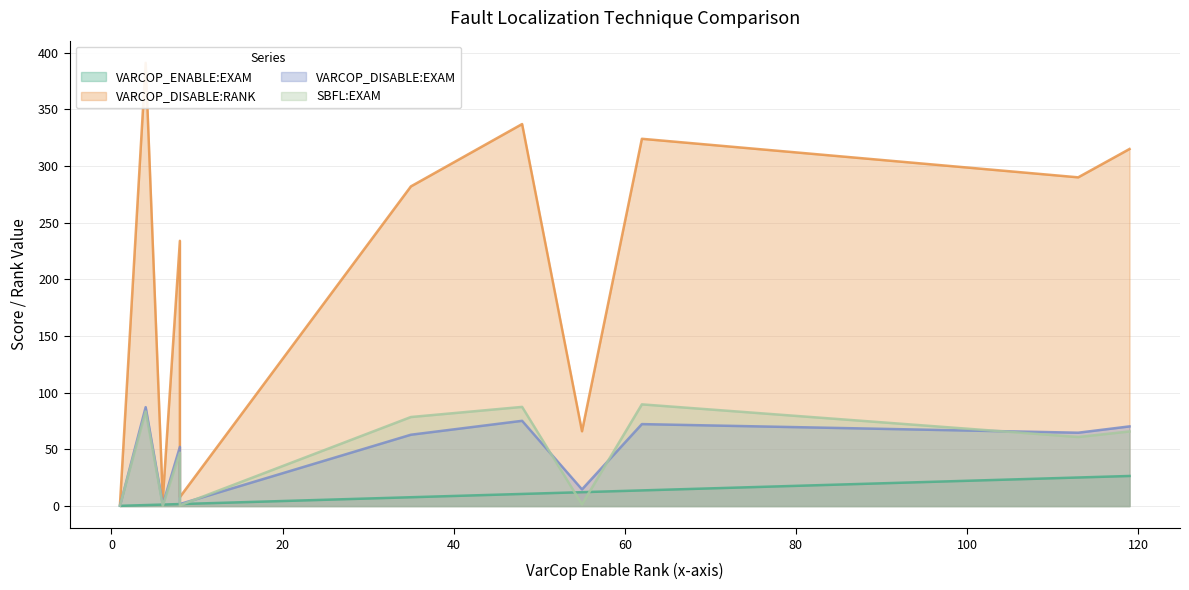

Count the number of data series in this chart.

4